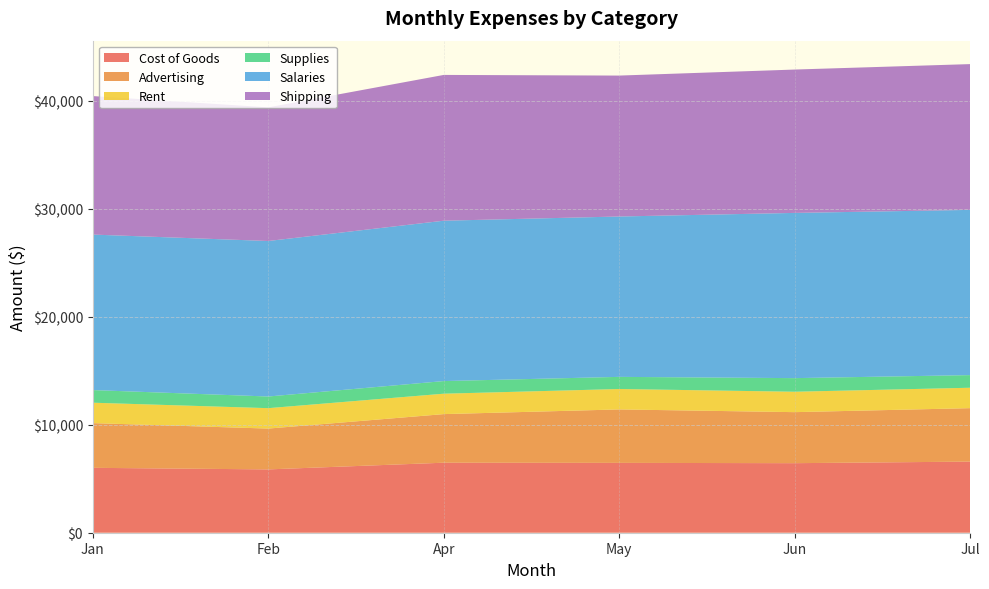

Reading left to right, transcribe all the data shown in this chart.

Cost of Goods: Jan=6009.4	Feb=5864.3	Apr=6483.7	May=6468.0	Jun=6440.6	Jul=6585.6
Advertising: Jan=4140.0	Feb=3780.0	Apr=4500.0	May=4950.0	Jun=4725.0	Jul=4950.0
Rent: Jan=1890.0	Feb=1890.0	Apr=1890.0	May=1890.0	Jun=1890.0	Jul=1890.0
Supplies: Jan=1170.0	Feb=1080.0	Apr=1170.0	May=1125.0	Jun=1260.0	Jul=1170.0
Salaries: Jan=14400.0	Feb=14400.0	Apr=14850.0	May=14850.0	Jun=15300.0	Jul=15300.0
Shipping: Jan=12825.0	Feb=12375.0	Apr=13500.0	May=13050.0	Jun=13275.0	Jul=13500.0